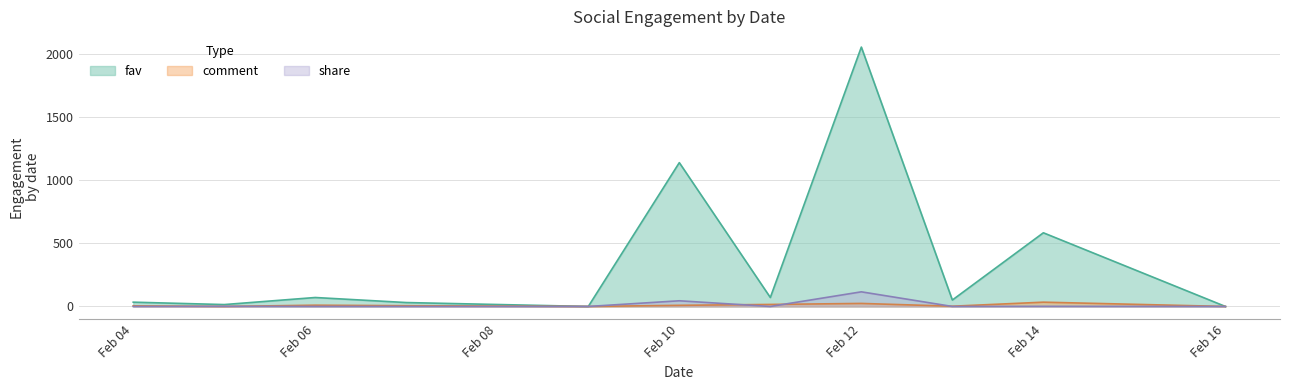

Is the value of comment at 34 greater than the value of fav at 28?

No